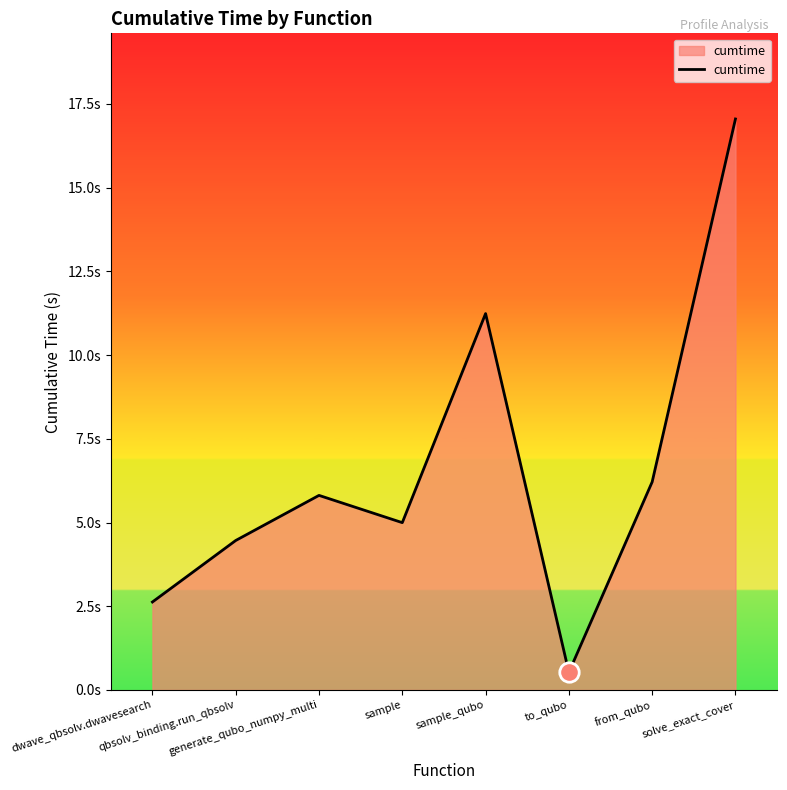

The value at generate_qubo_numpy_multi is 5.8. True or false?

True